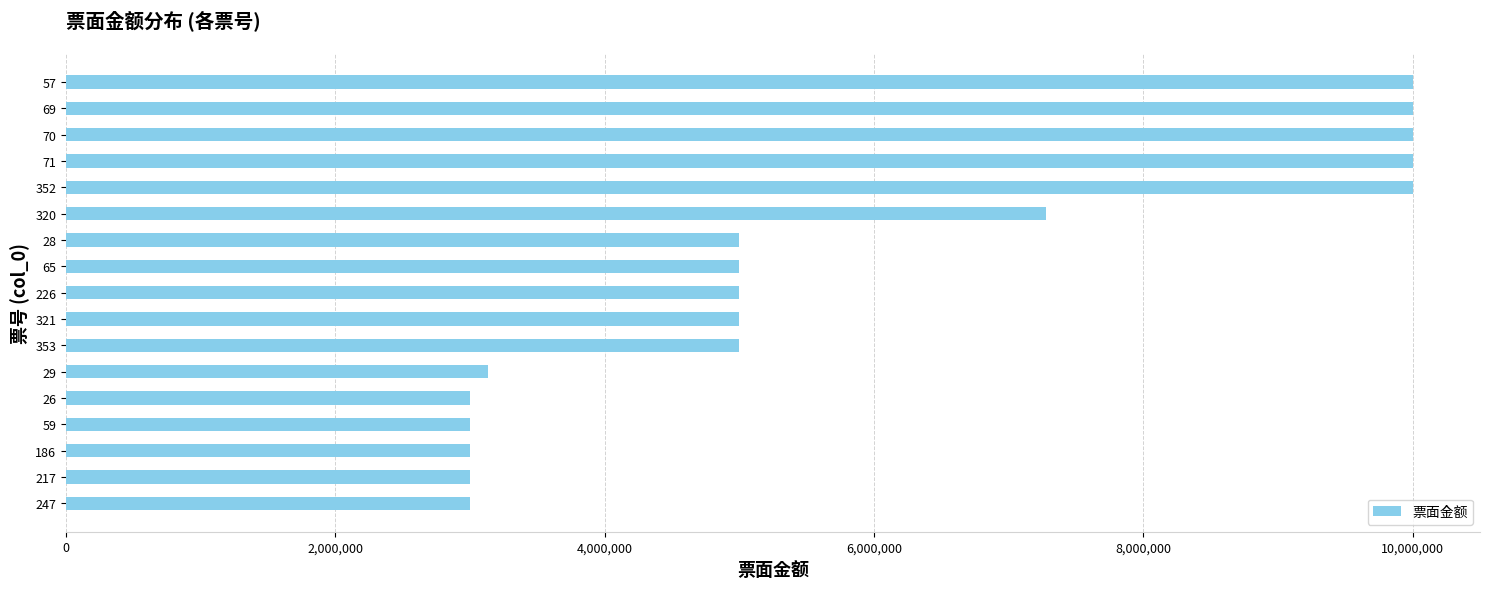

What is the value of the 1st bar from the top?

10000000